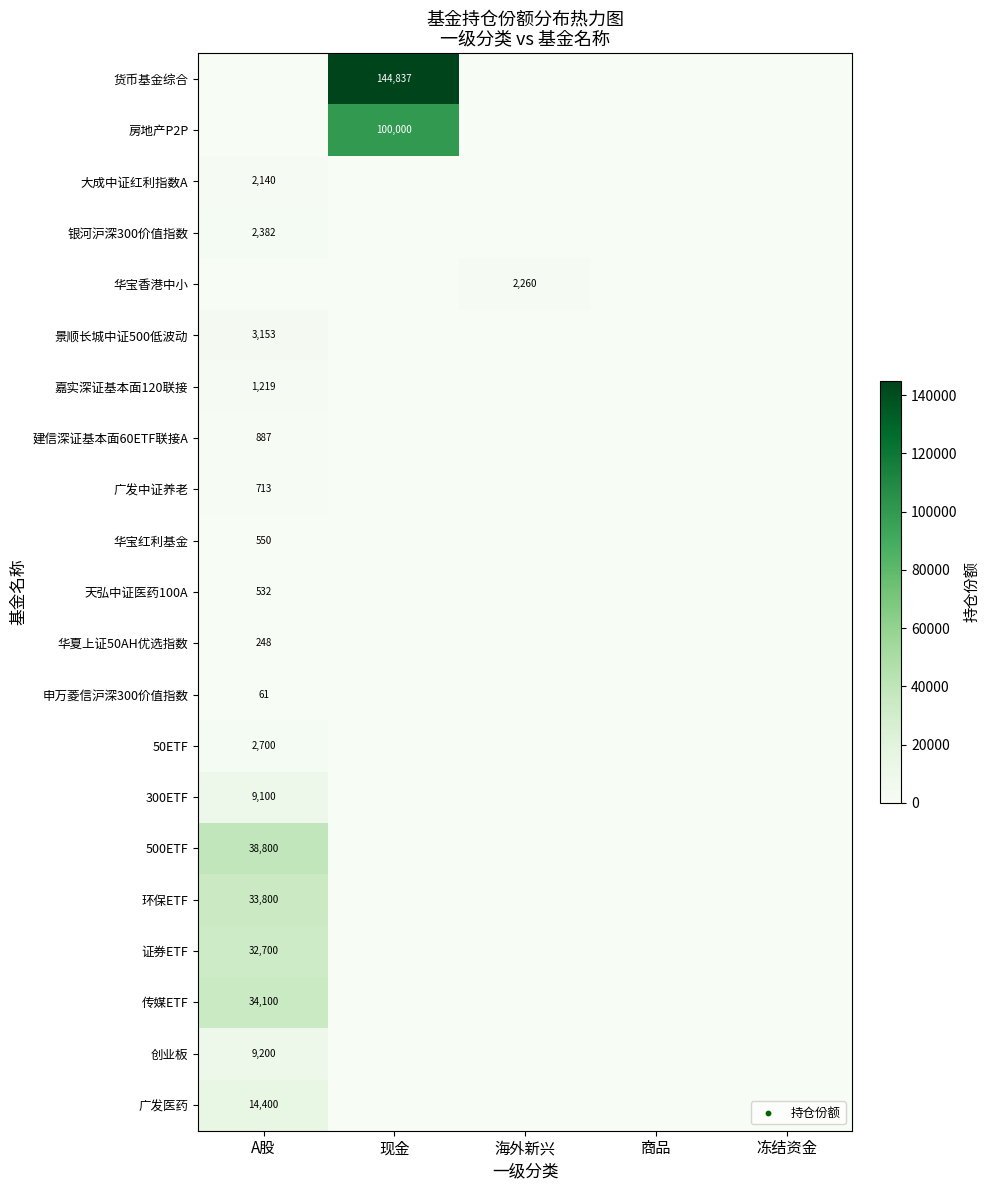

The 300ETF series shows 13903 at A股. True or false?

False